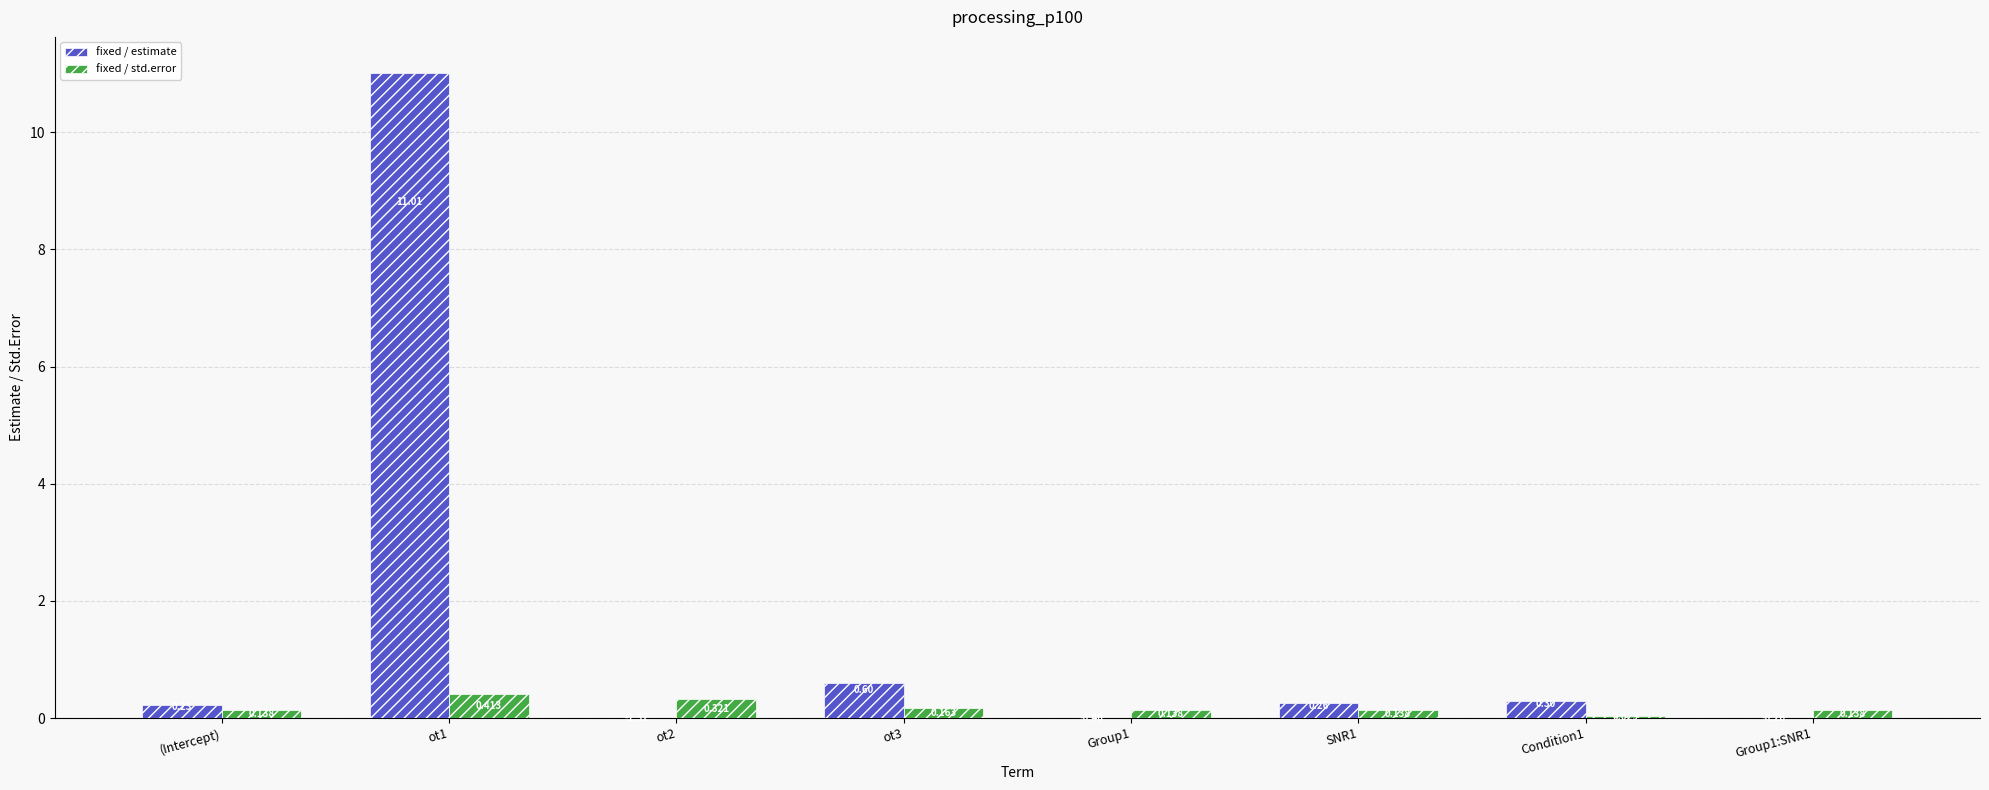

True or false: fixed / estimate has a value of -1.3 at ot2.

True